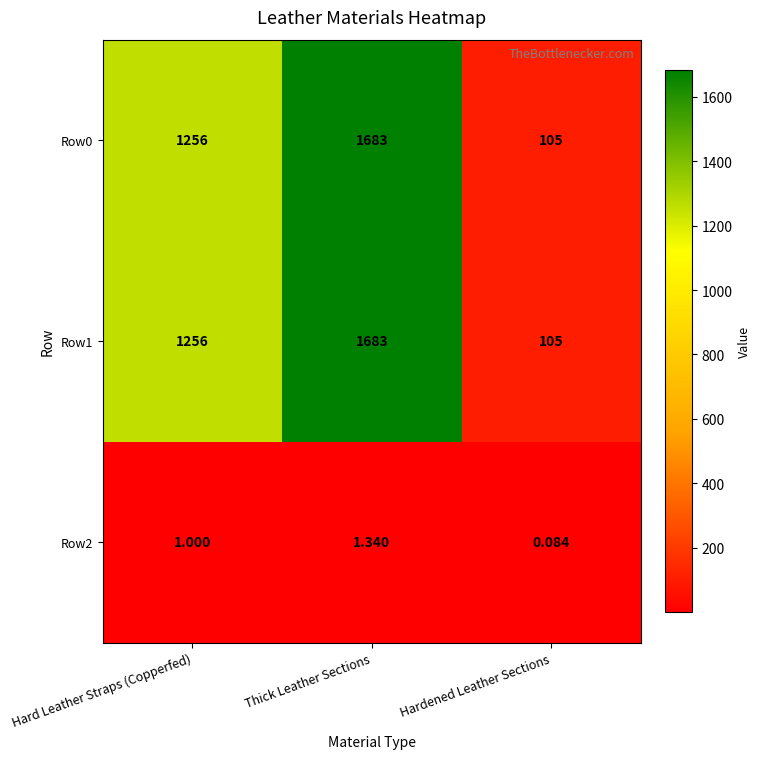

Which category has the lowest value across all series?

Hardened Leather Sections